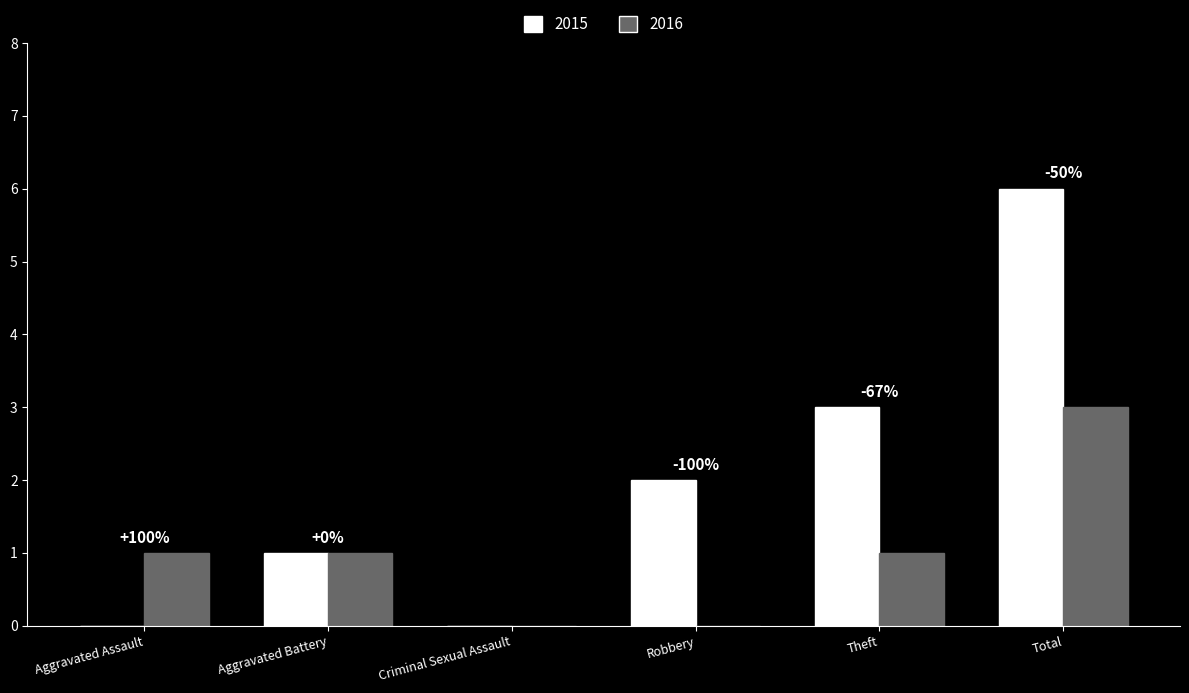

Which series has the largest total across all categories?

2015